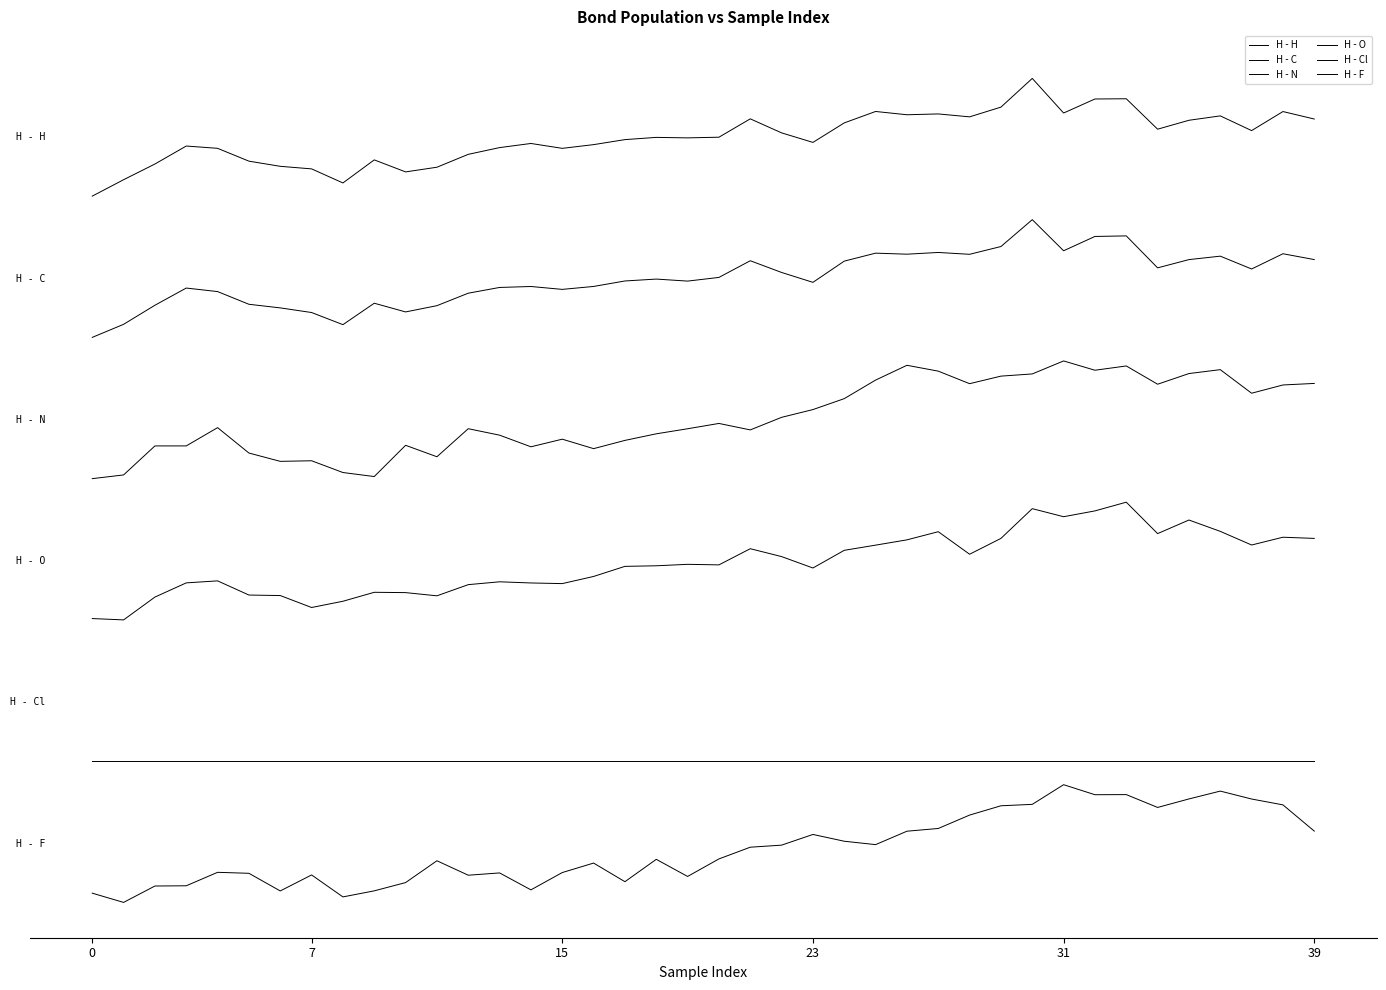

True or false: H - C and H - O intersect in this chart.

False